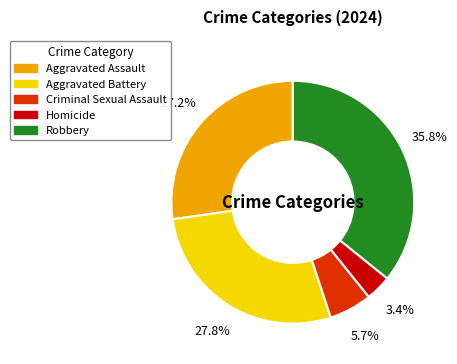

How many segments does this pie chart have?

5